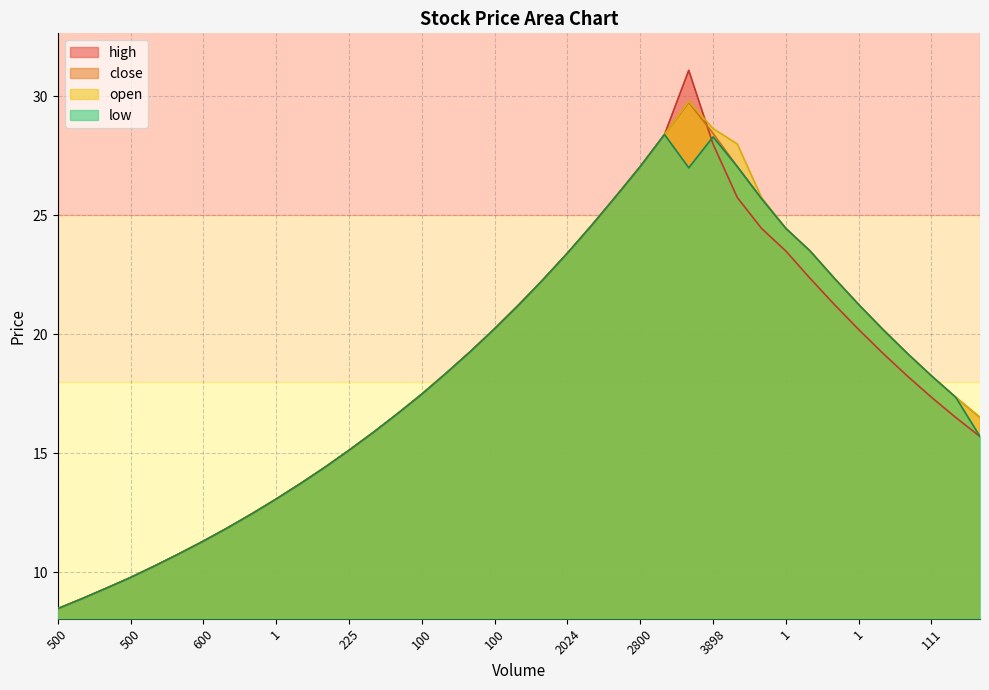

The value of low at 700 is 4.2. True or false?

False